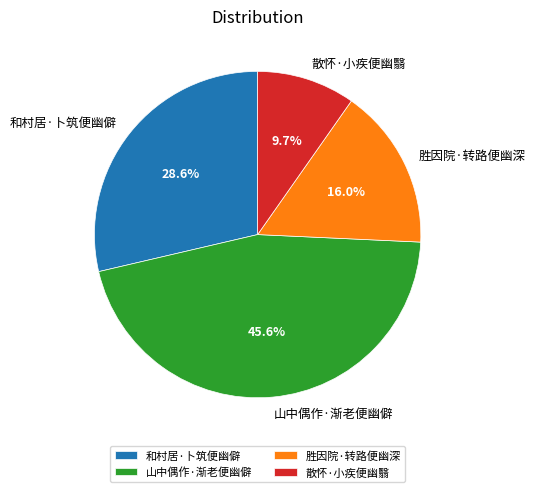

Is there a majority slice in this chart?

No